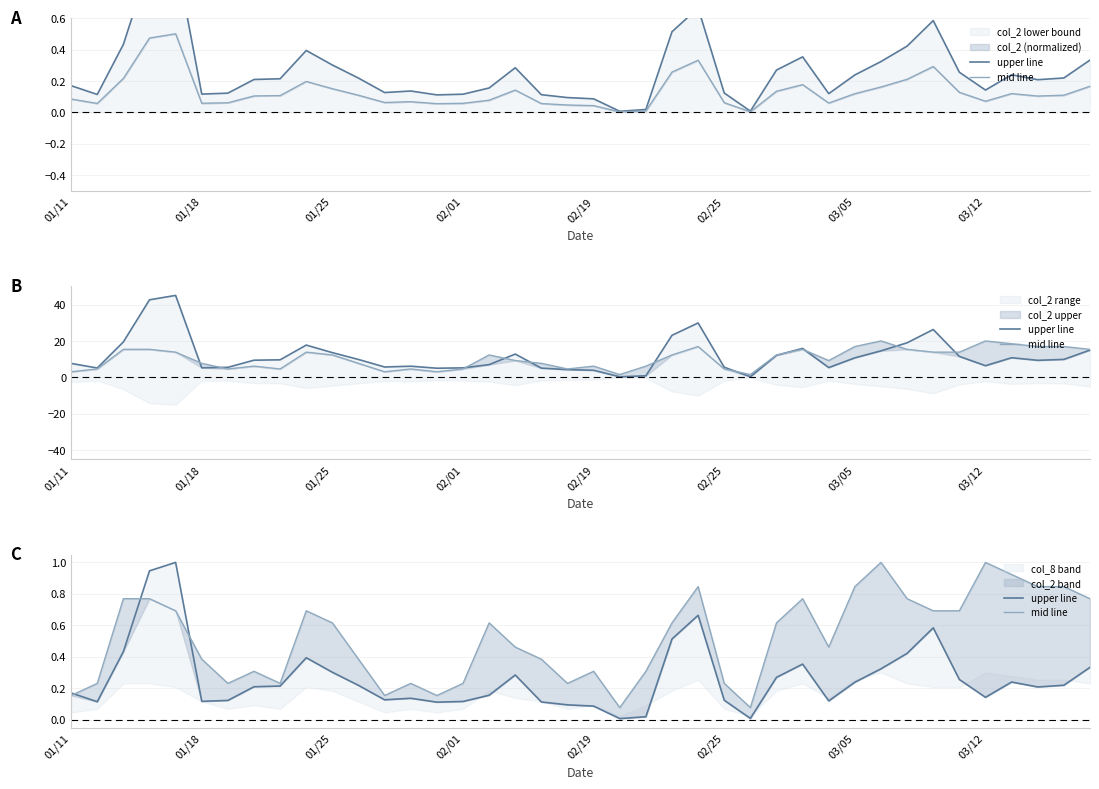

Which category has the lowest value across all series?

21